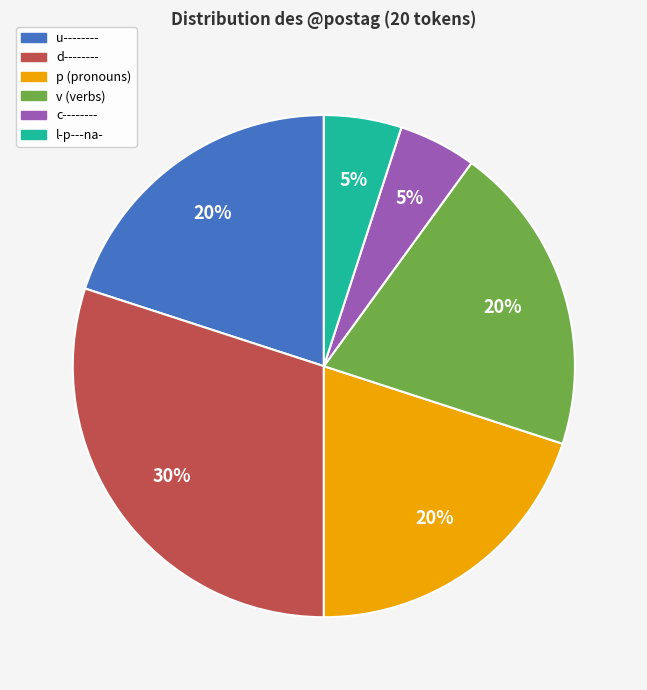

To the nearest percent, what is the average slice percentage?

17%